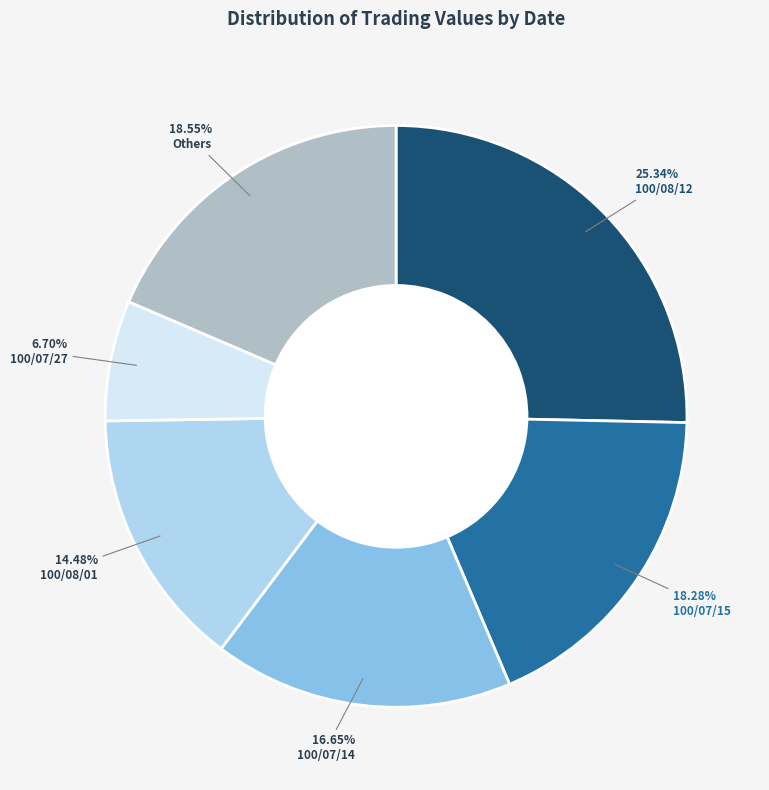

Is there any slice that represents more than half of the pie?

No